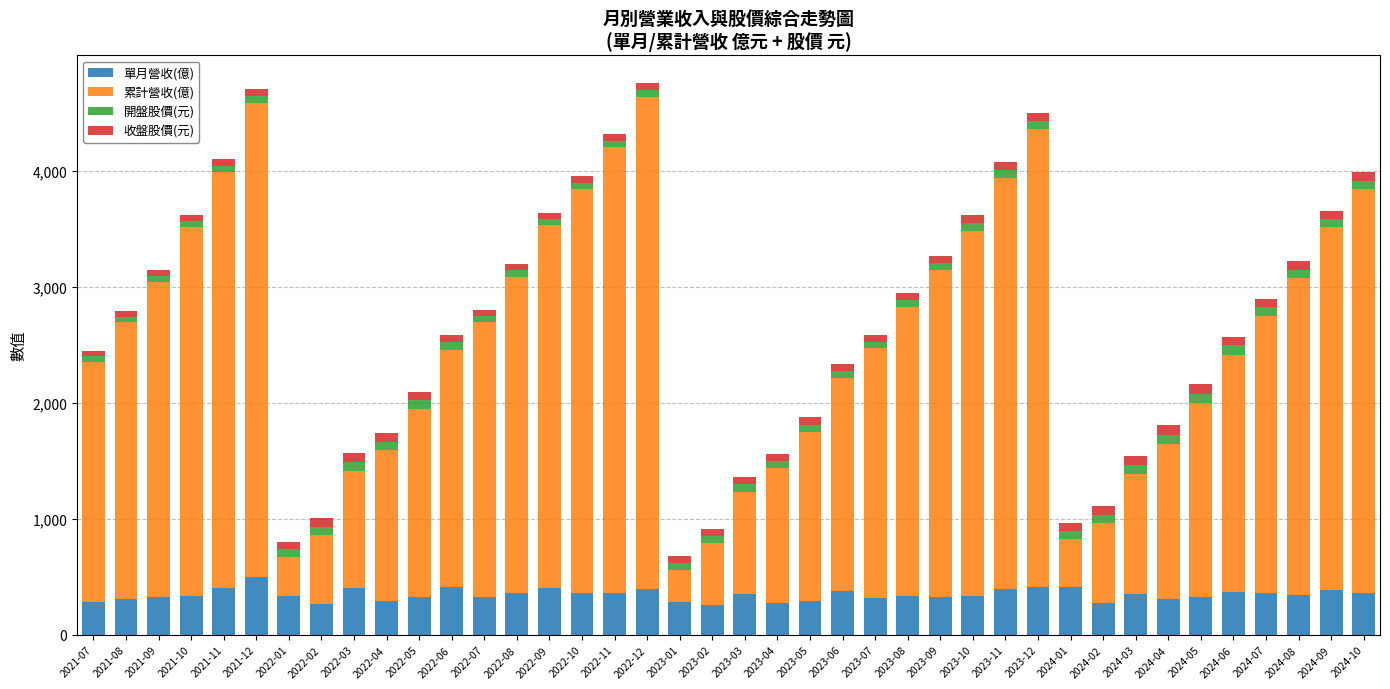

What is the maximum value for 單月營收(億)?

499.8